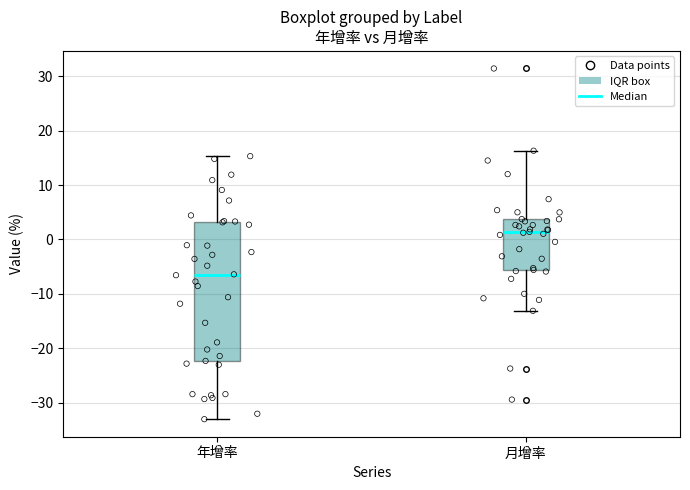

Which box has the lowest median line?

年增率